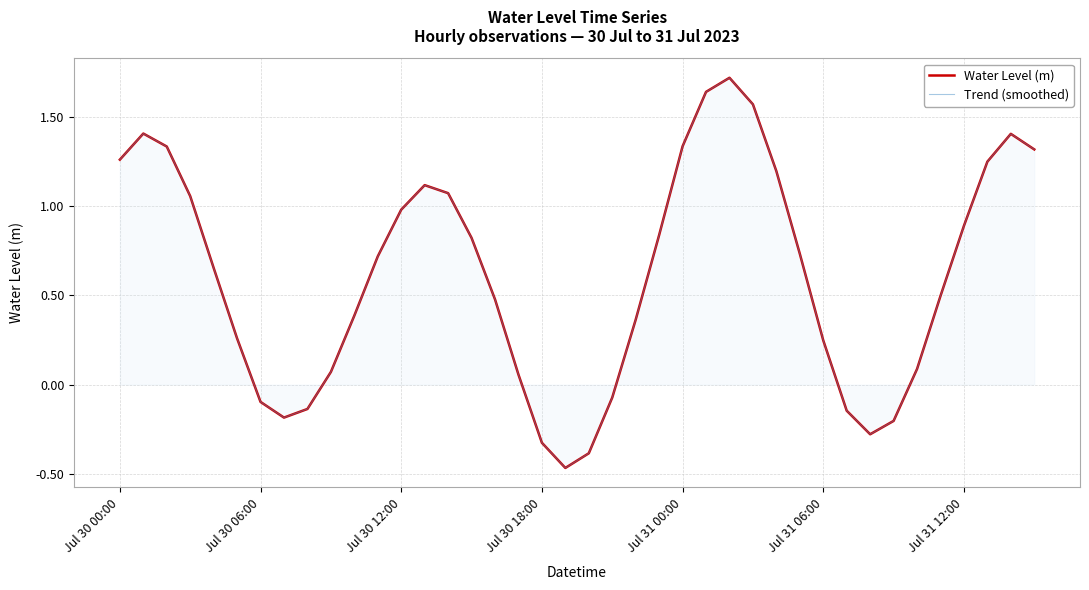

Which has a higher value, 31 or 10?

10